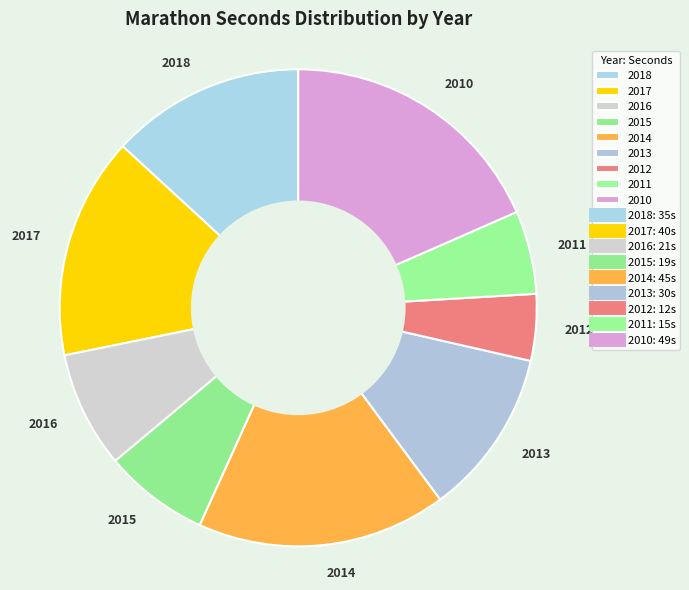

What is the largest slice in the pie chart?

2010